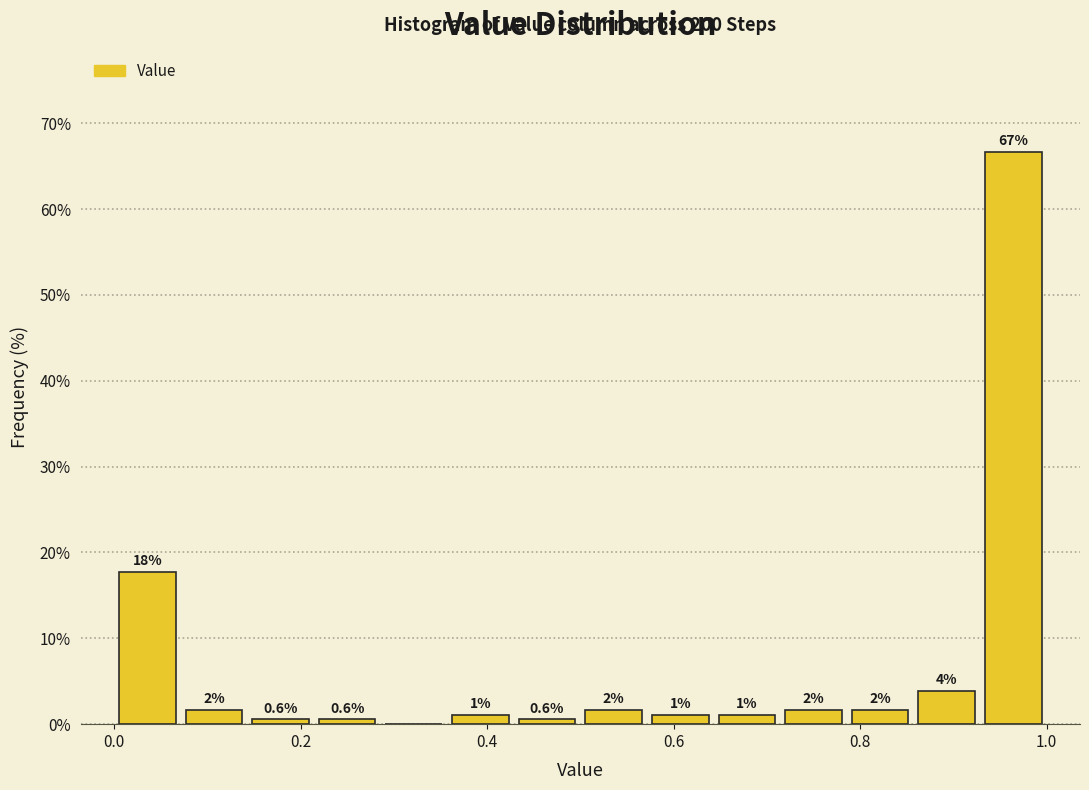

Read against the x-axis, roughly where is the centre of the tallest bar?

0.96